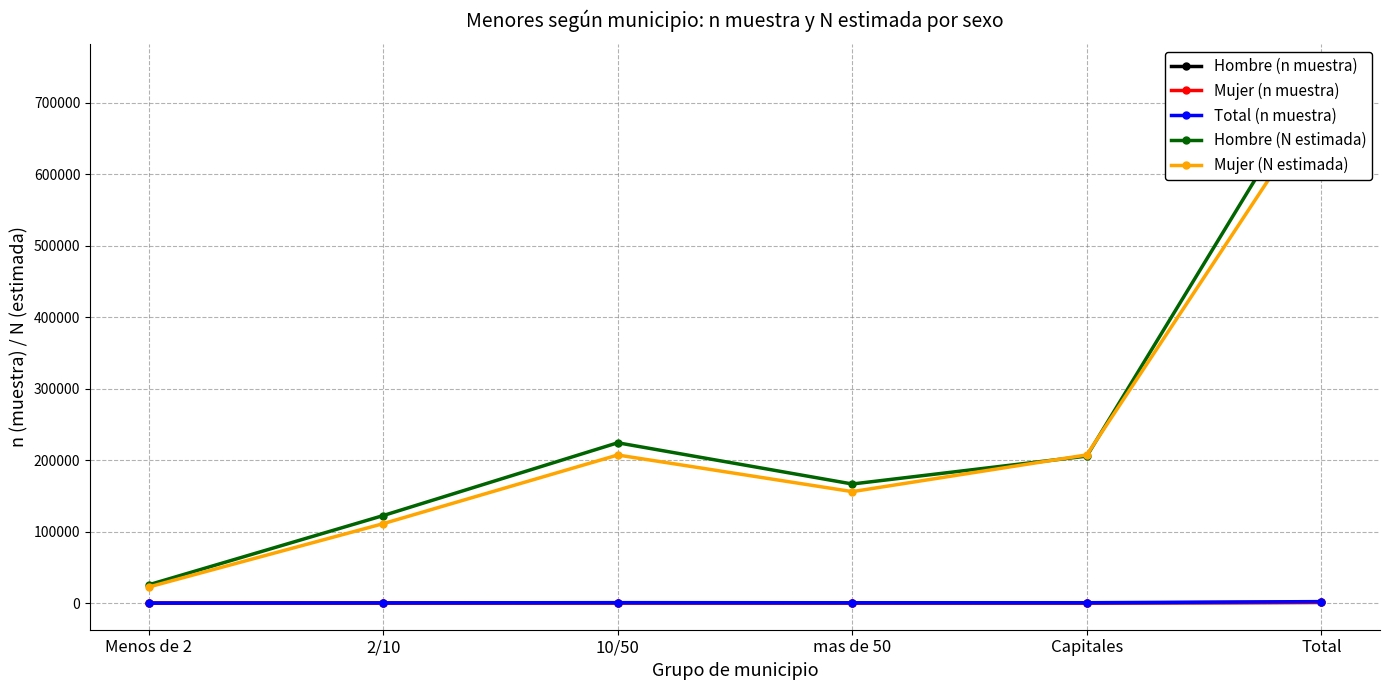

Does the chart display data point markers on the line(s)?

Yes